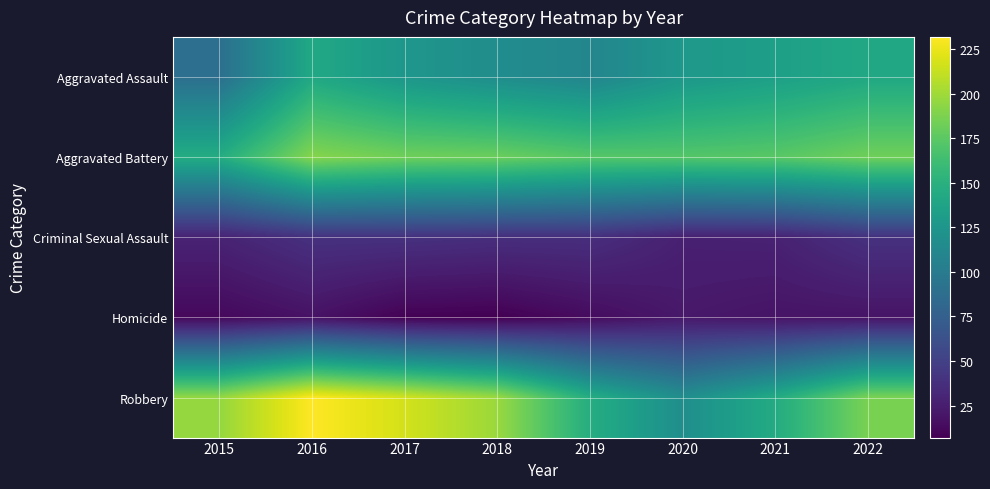

Count the number of data series in this chart.

5